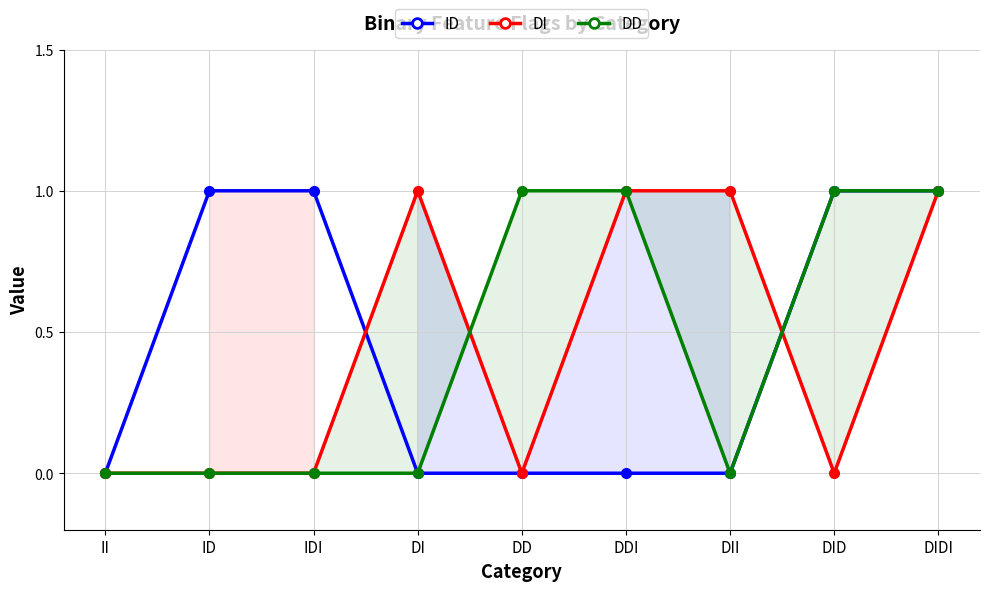

True or false: ID and DI cross at least once.

True